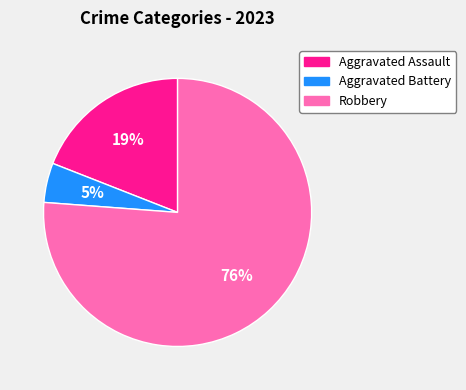

To the nearest percent, what is the difference between the Aggravated Battery and Aggravated Assault slice percentages?

14%